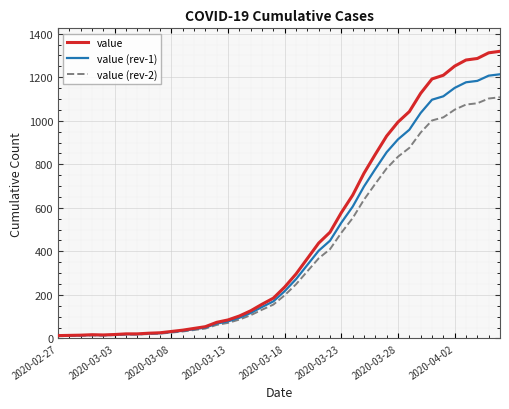

Which series has the largest range (max minus min)?

value